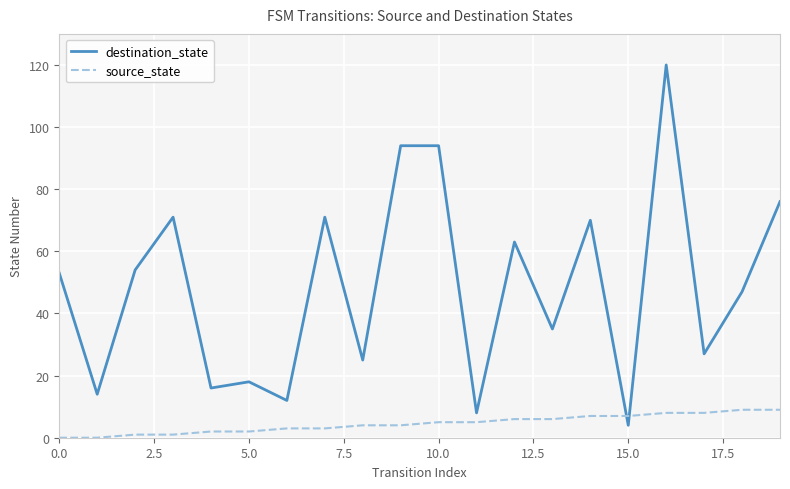

What is the difference between the maximum and minimum values in the destination_state series?

116